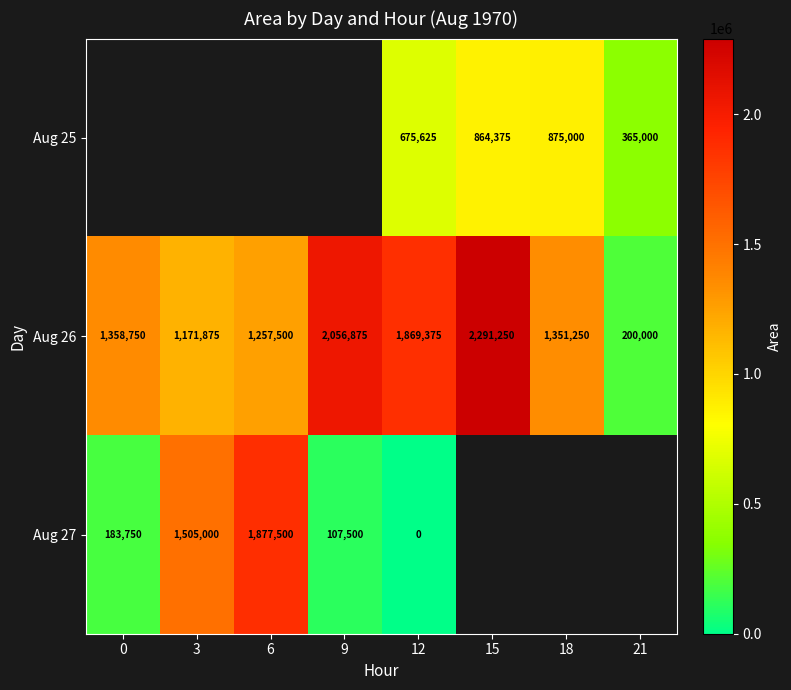

The Aug 26 series shows 1171875 at 3. True or false?

True